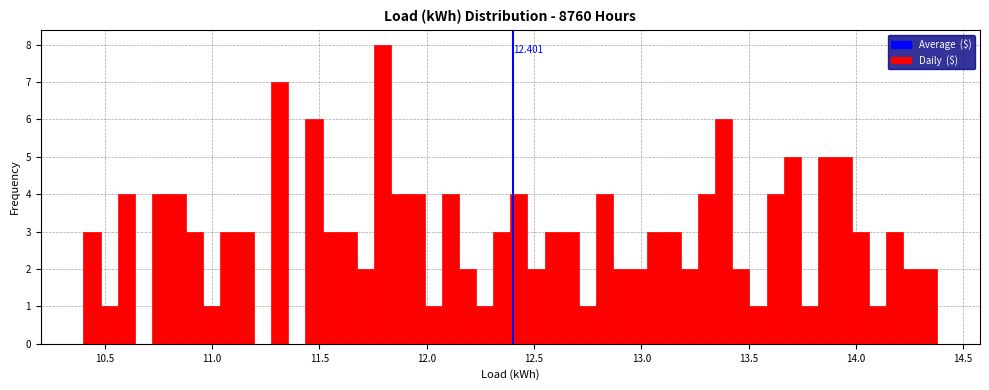

Around what value on the x-axis is the tallest bar? Give the approximate position of its centre, as read against the axis.

11.80